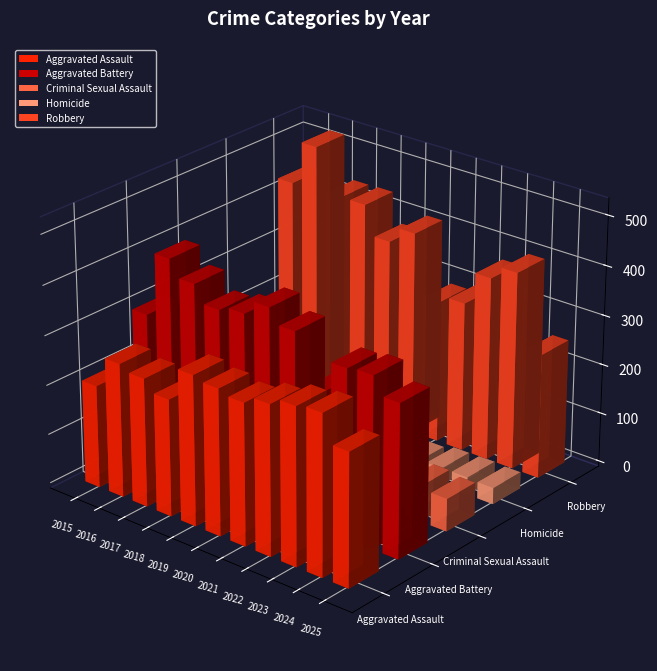

What is the greatest value displayed?

523